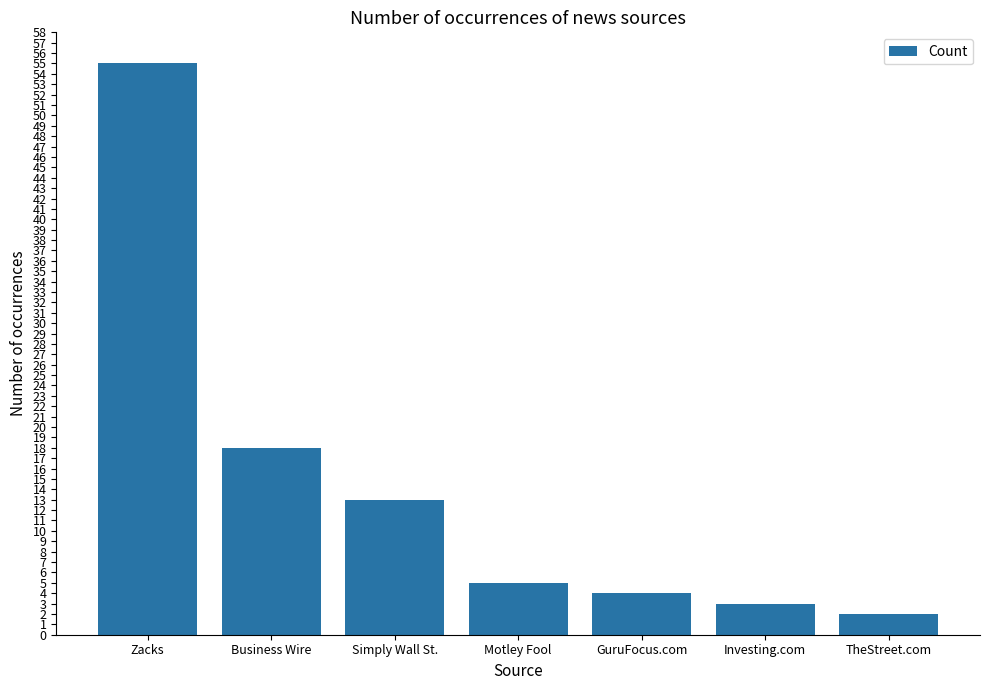

Between Motley Fool and Business Wire, which is larger?

Business Wire